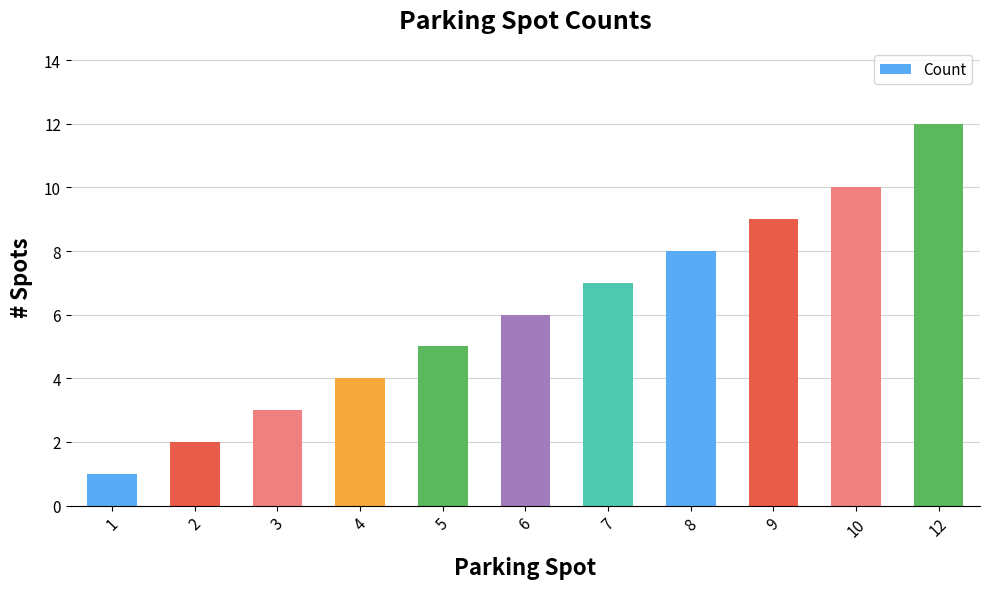

What is the value of the 7th bar from the left?

7